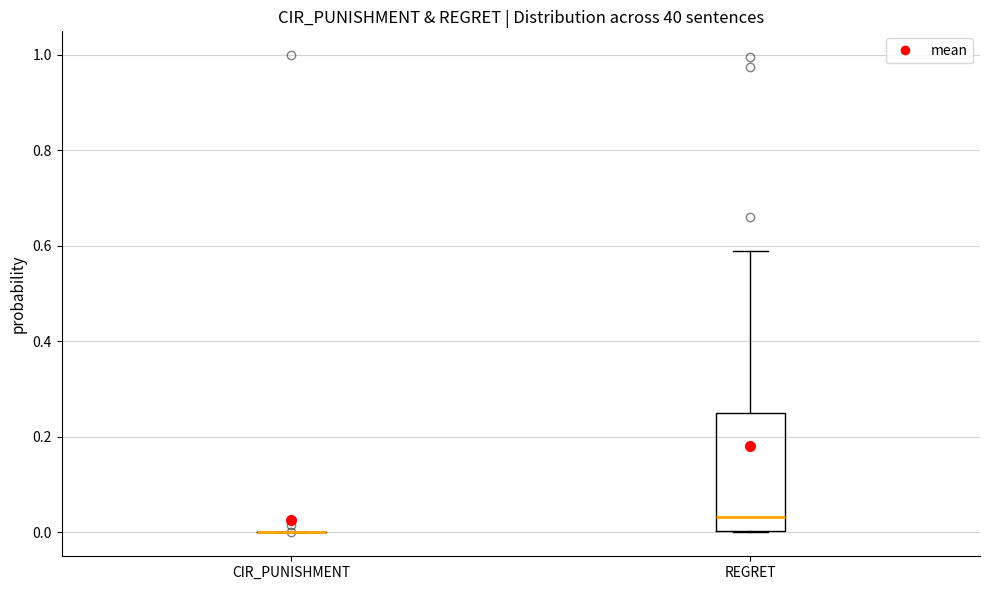

Reading left to right, transcribe this box plot: for each box, give where its median line is, the range the box spans, and where its two whiskers end, as read against the y-axis. The values are not printed on the chart, so give them approximately, as read against the axis.

CIR_PUNISHMENT: box collapsed to a line at 0.00, whiskers 0.00 to 0.00
REGRET: median 0.04, box 0.00 to 0.26, whiskers 0.00 to 0.58